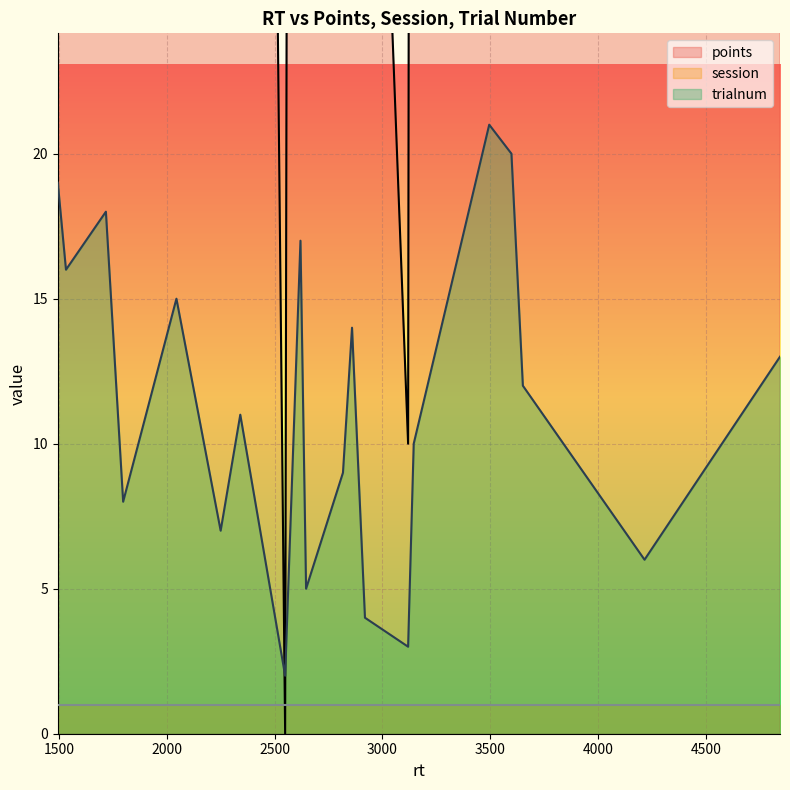

The points series shows 148 at 3145. True or false?

True